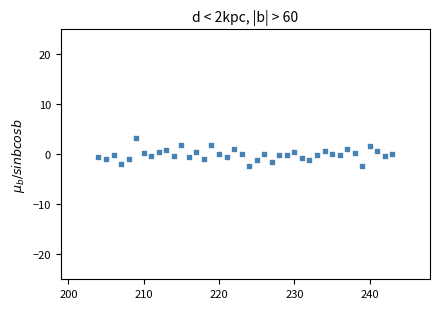

What is the range of Y values (max minus min)?

5.6